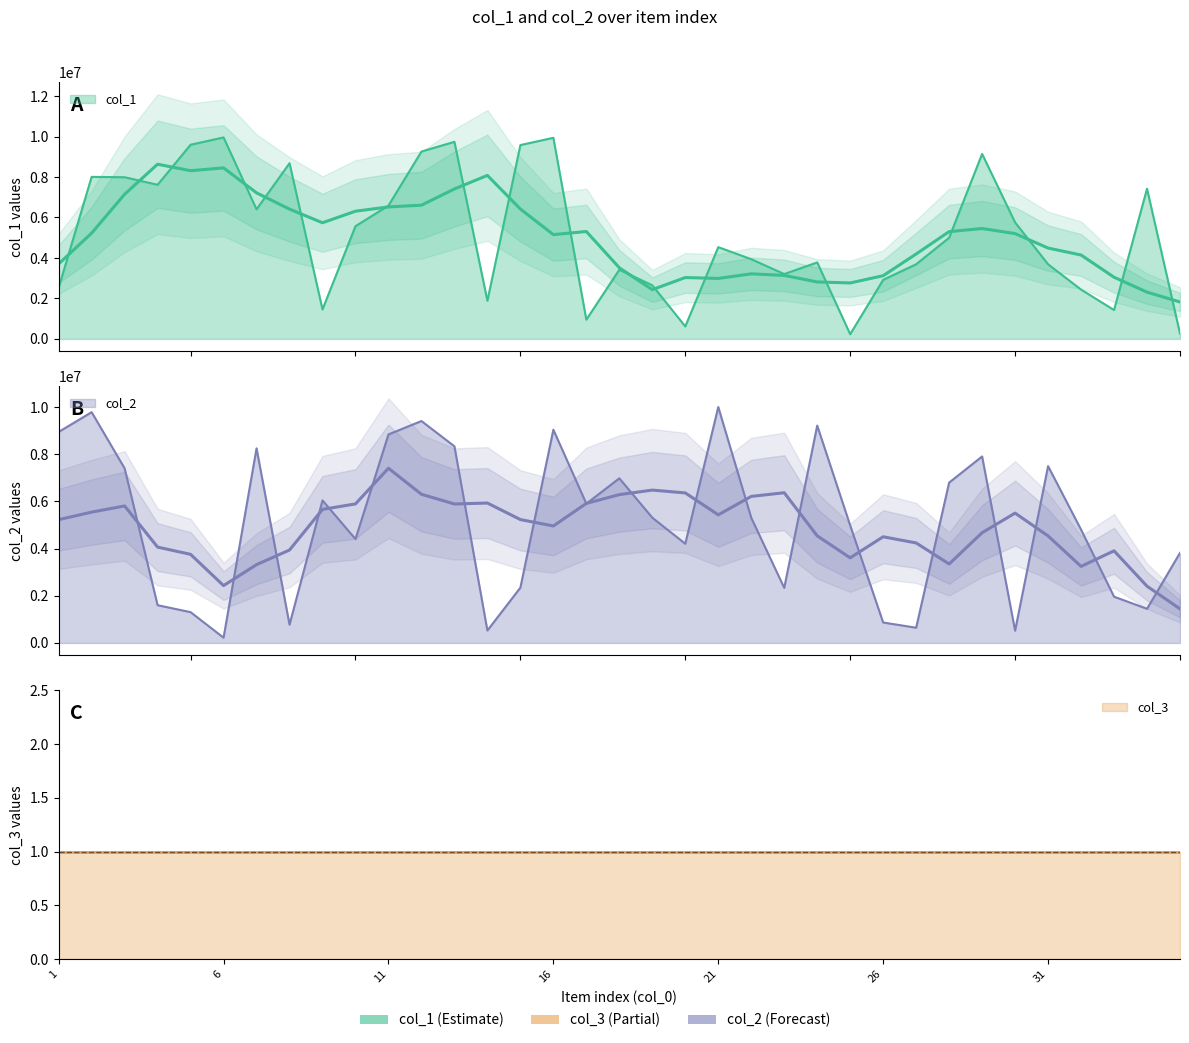

What is the sum of all col_1 values?

179840339